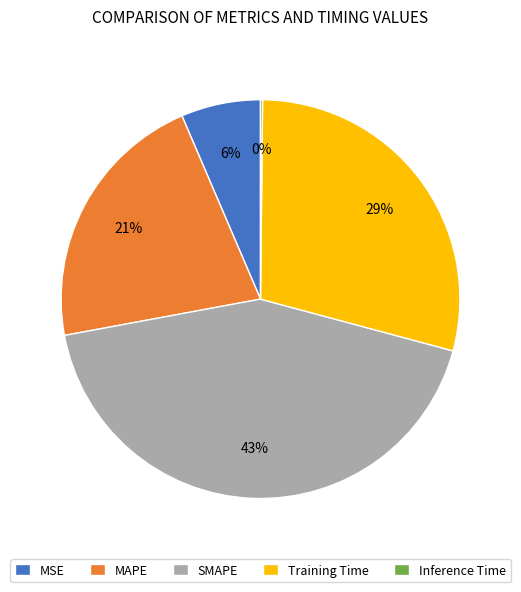

Does any single category account for the majority?

No